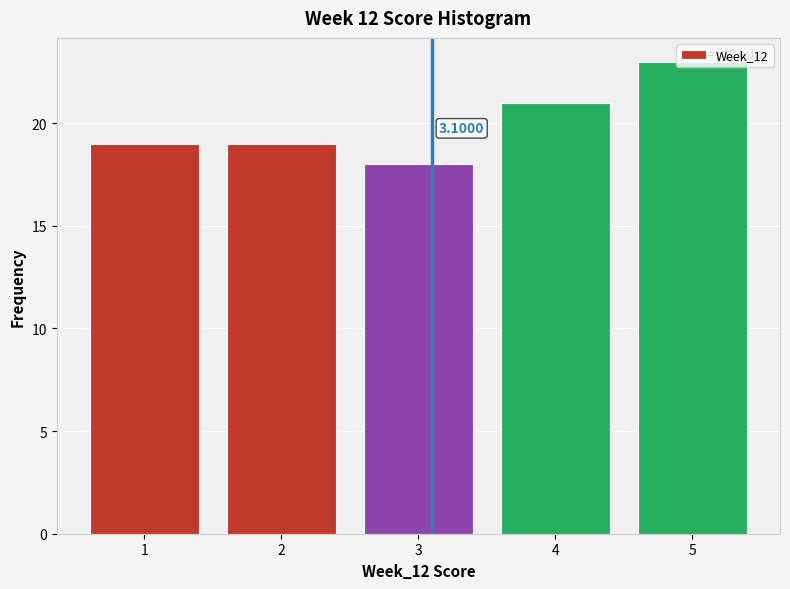

What is the change in value from 2 to 5?

+4